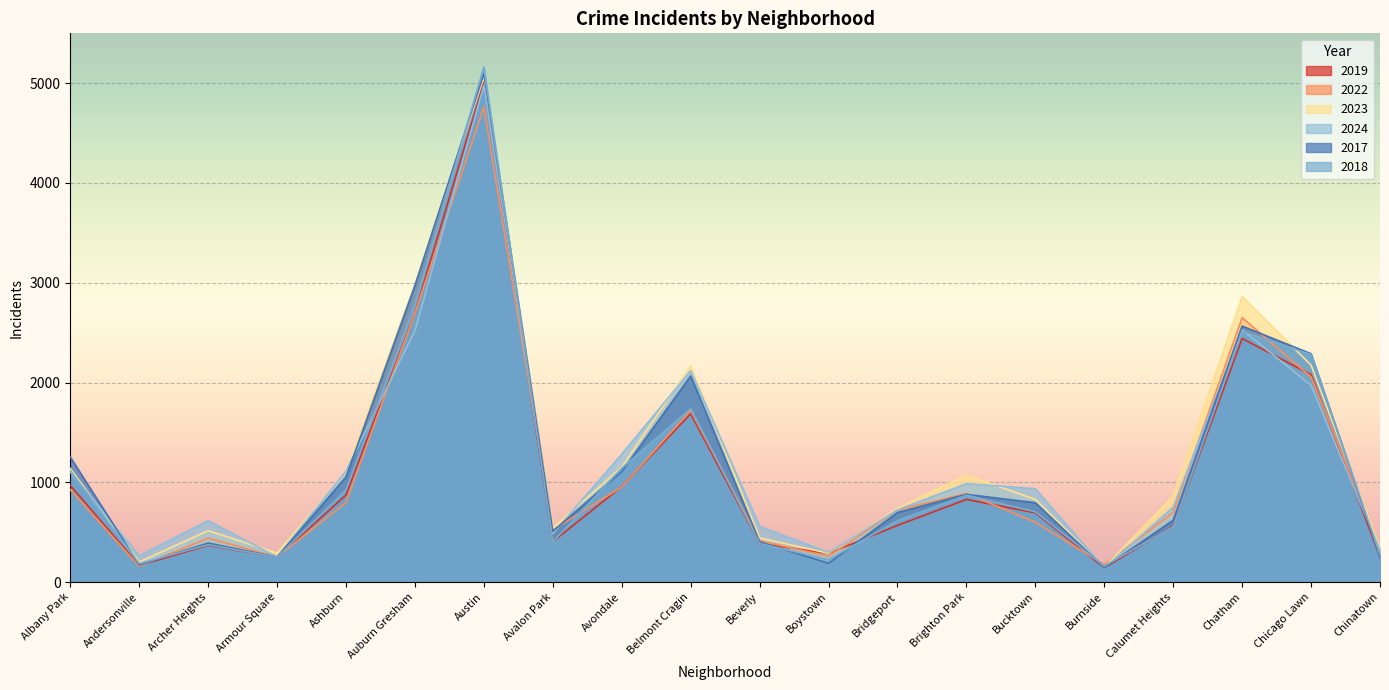

At which category is the sum across all series the highest?

Austin